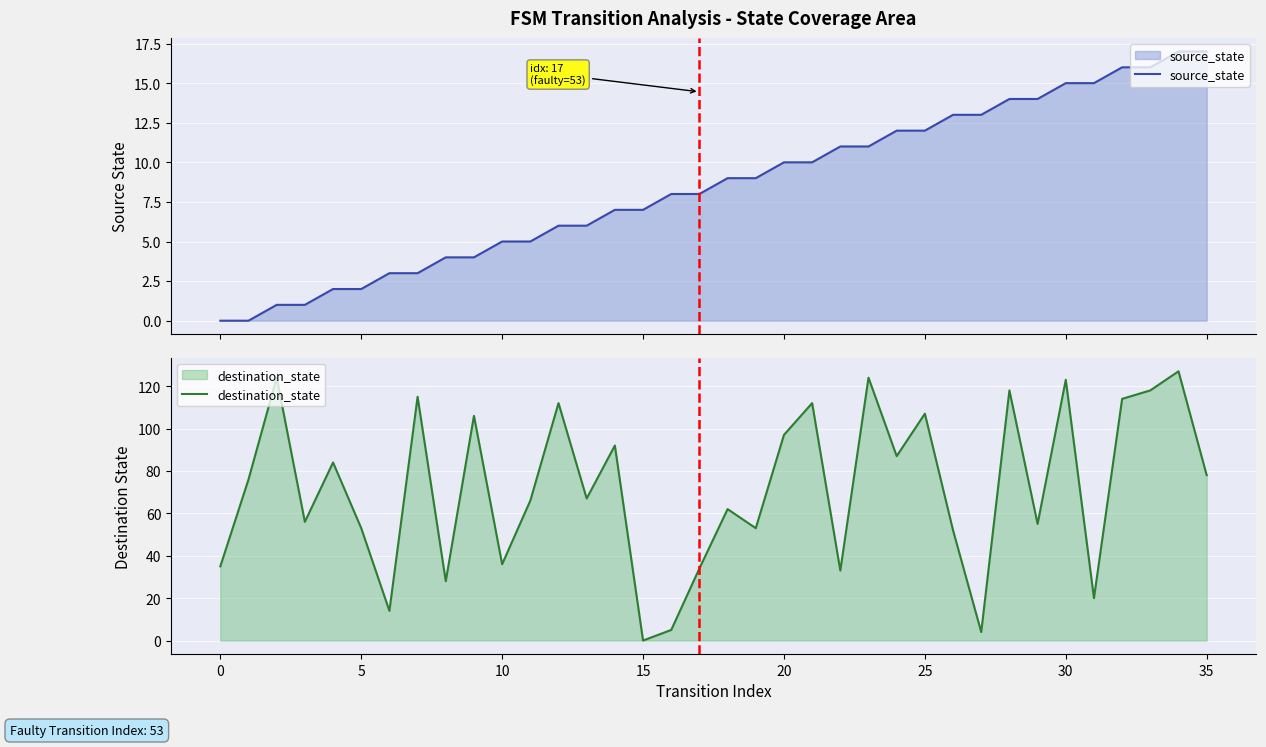

Reading left to right, extract all data points from this chart.

source_state: 0	0	1	1	2	2	3	3	4	4	5	5	6	6	7	7	8	8	9	9	10	10	11	11	12	12	13	13	14	14	15	15	16	16	17	17
destination_state: 35	76	124	56	84	53	14	115	28	106	36	66	112	67	92	0	5	34	62	53	97	112	33	124	87	107	52	4	118	55	123	20	114	118	127	78